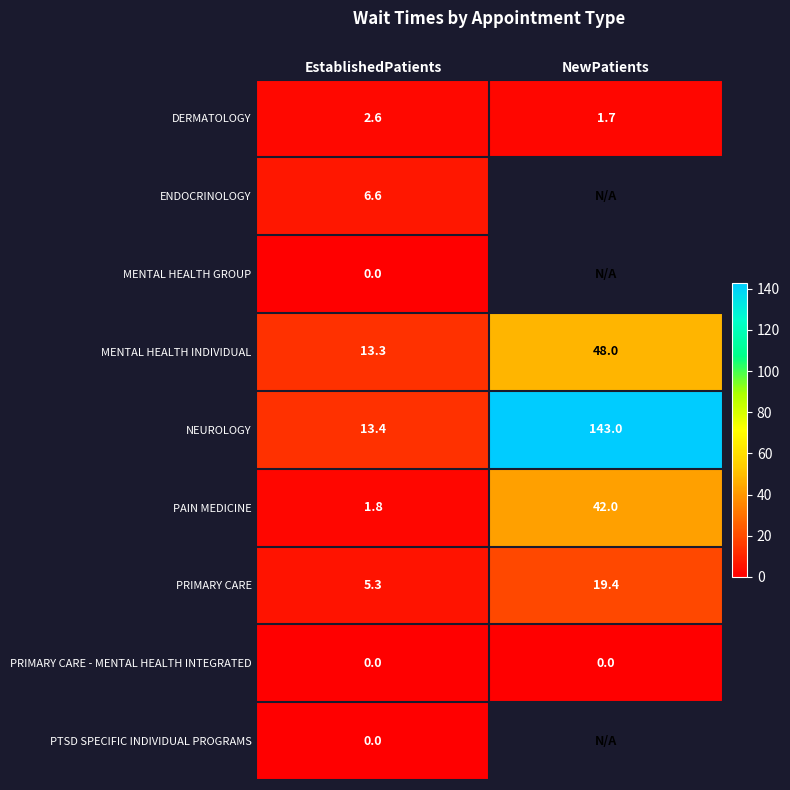

Between NewPatients and EstablishedPatients, which is larger?

EstablishedPatients